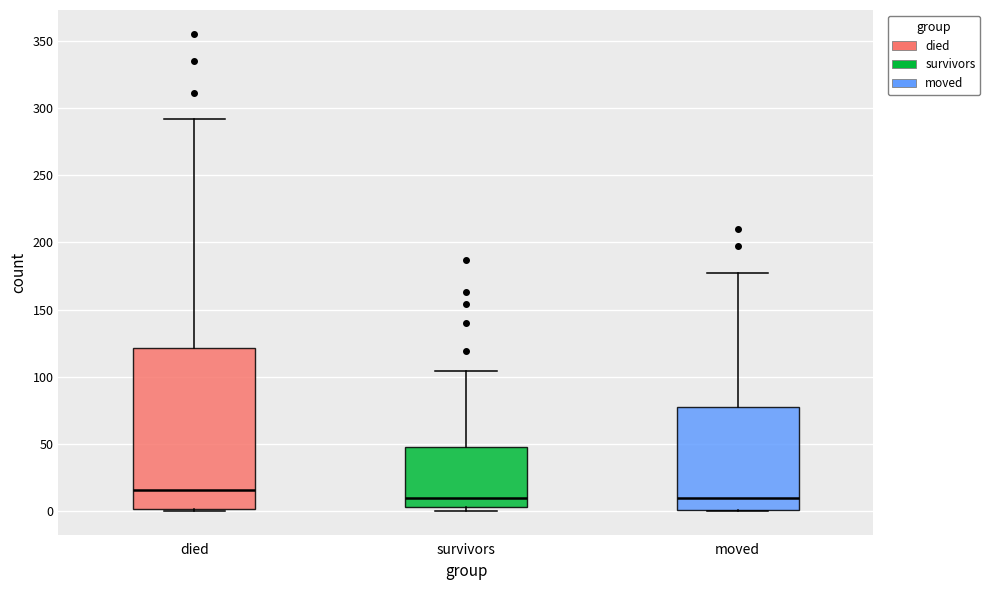

Reading left to right, transcribe this box plot: for each box, give where its median line is, the range the box spans, and where its two whiskers end, as read against the y-axis. The values are not printed on the chart, so give them approximately, as read against the axis.

died: median 15, box 0 to 120, whiskers 0 to 290
survivors: median 10, box 5 to 50, whiskers 0 to 105
moved: median 10, box 0 to 80, whiskers 0 to 175